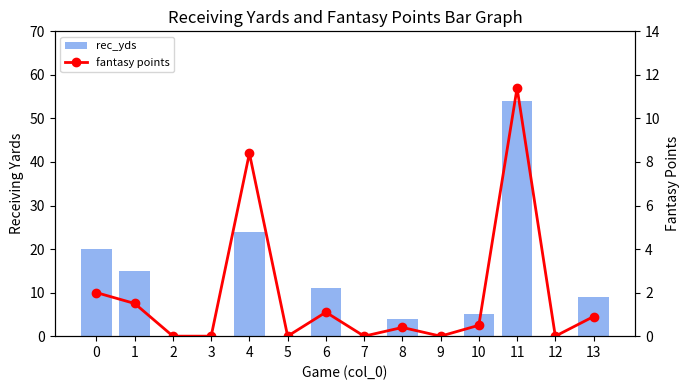

How many data points does each series have?

14